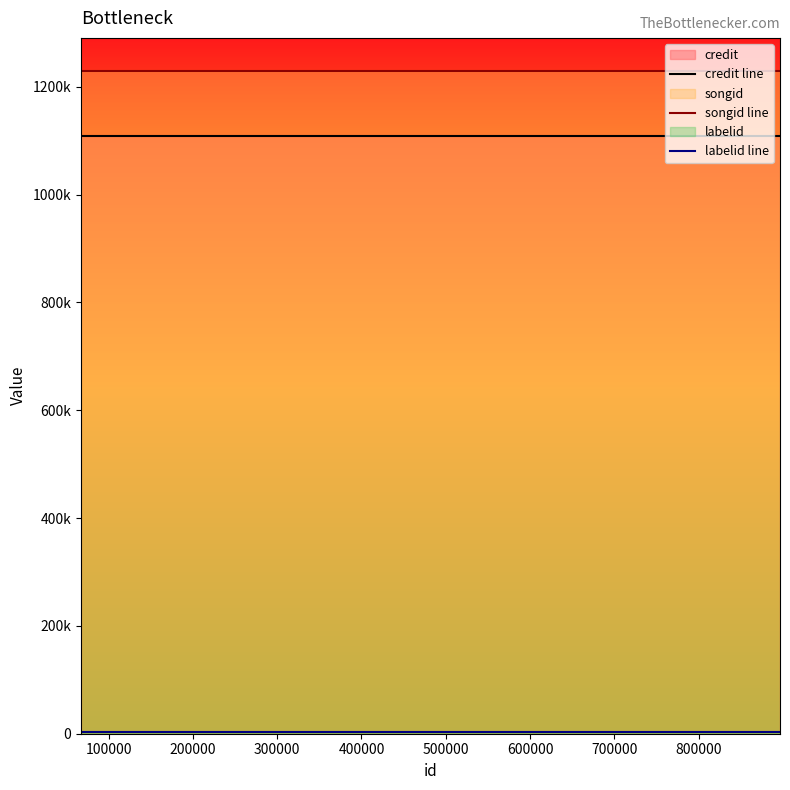

True or false: songid line and credit line intersect in this chart.

False